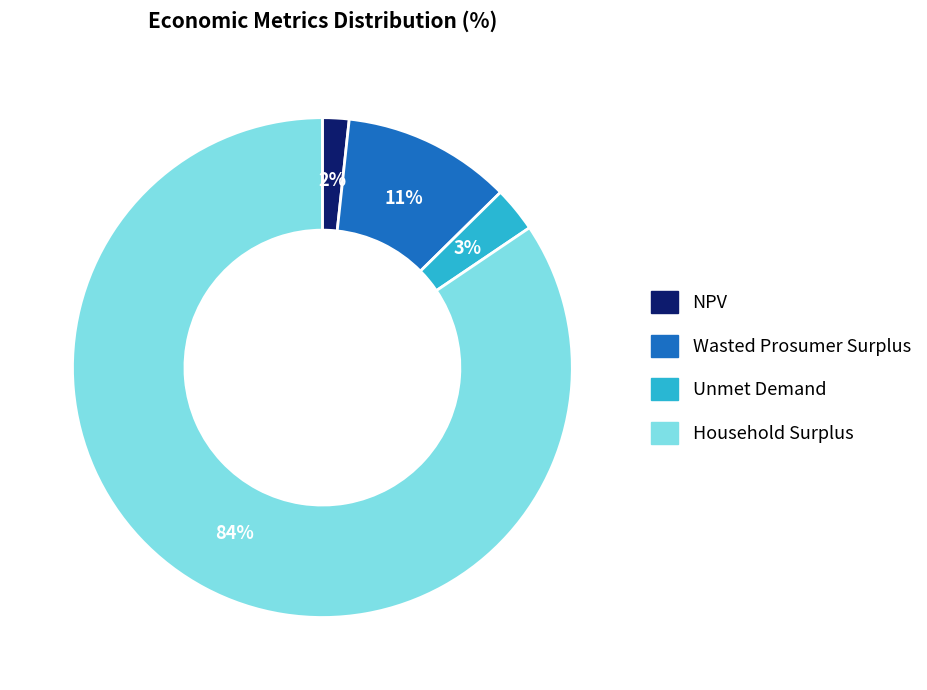

Between Wasted Prosumer Surplus and NPV, which is larger?

Wasted Prosumer Surplus